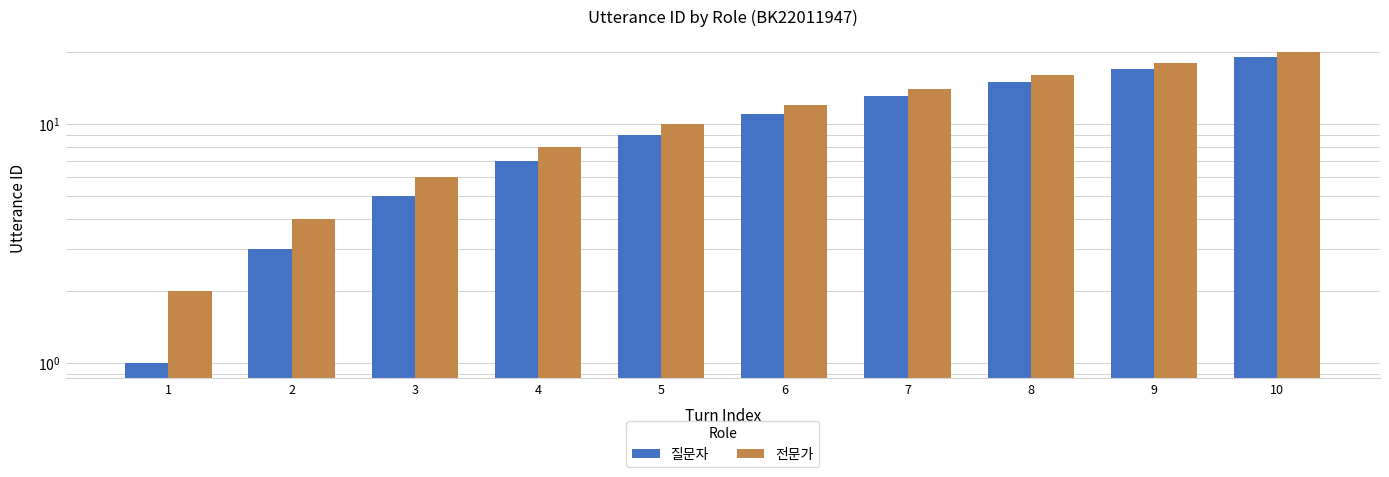

Is the value of 질문자 at 6 greater than the value of 전문가 at 9?

No